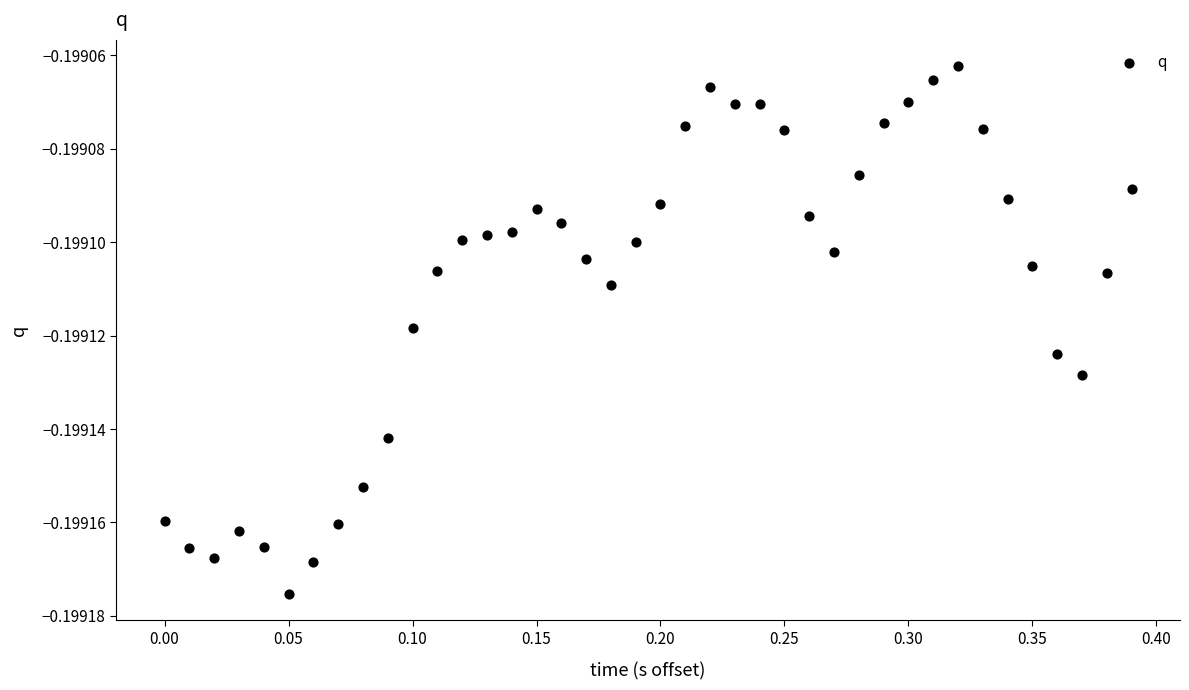

What is the range of X values (max minus min)?

0.4